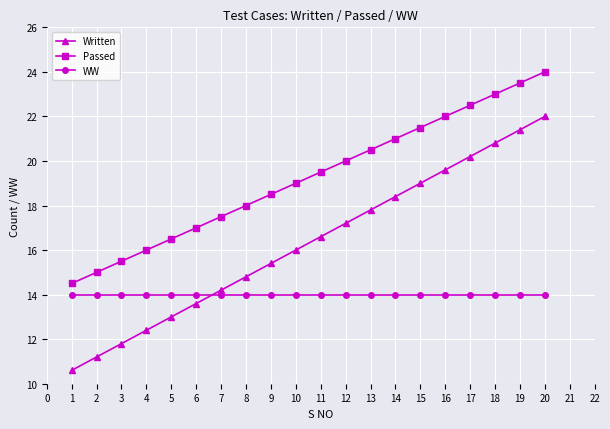

What is the value of the Written point at the 3rd from the left?

11.8